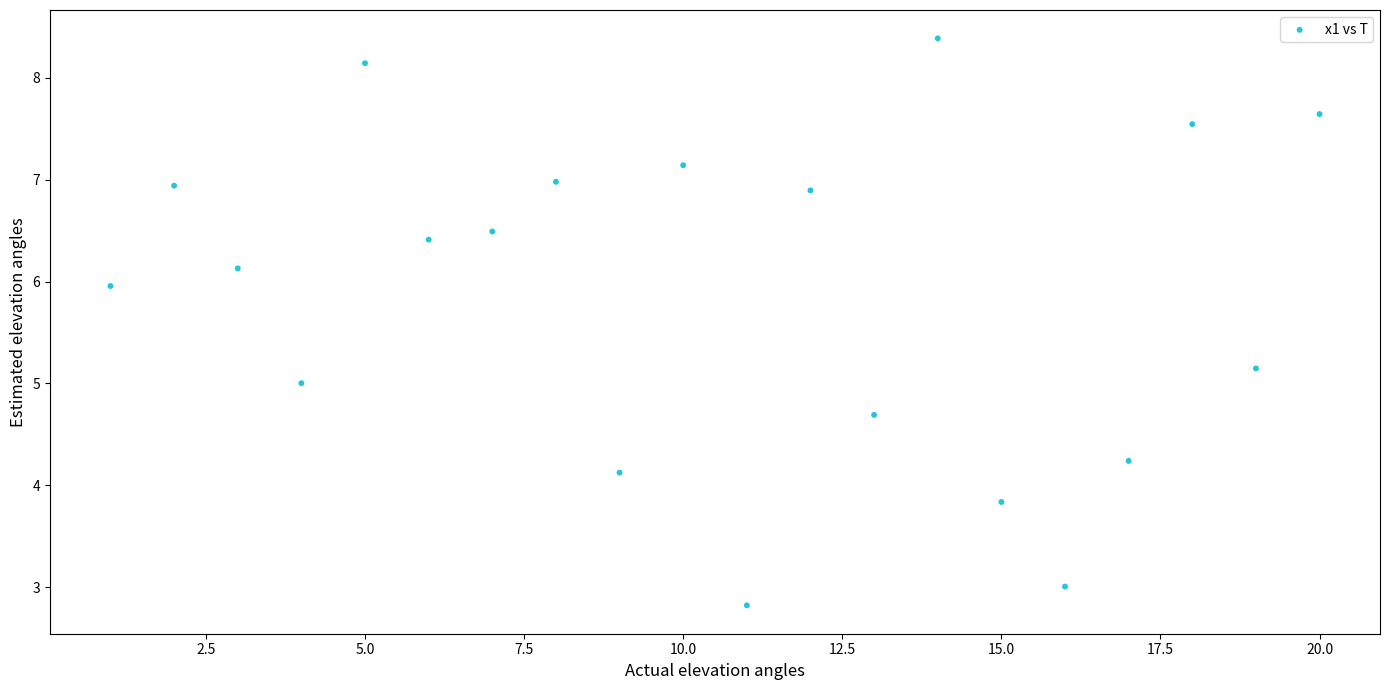

What is the range of X values (max minus min)?

19.0